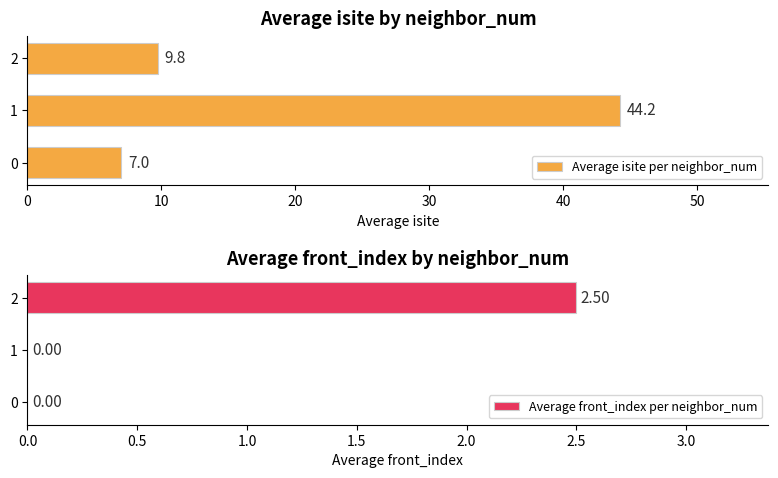

What value does the Average isite per neighbor_num series have at 2?

9.8